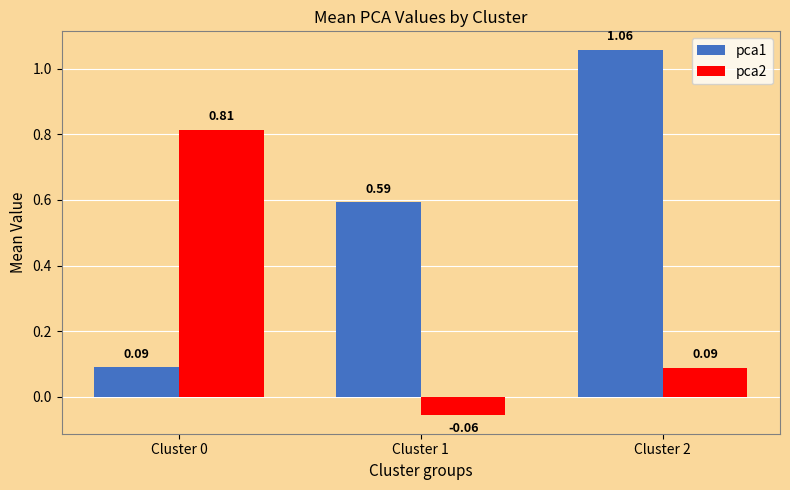

At how many categories does at least one series exceed 0?

3